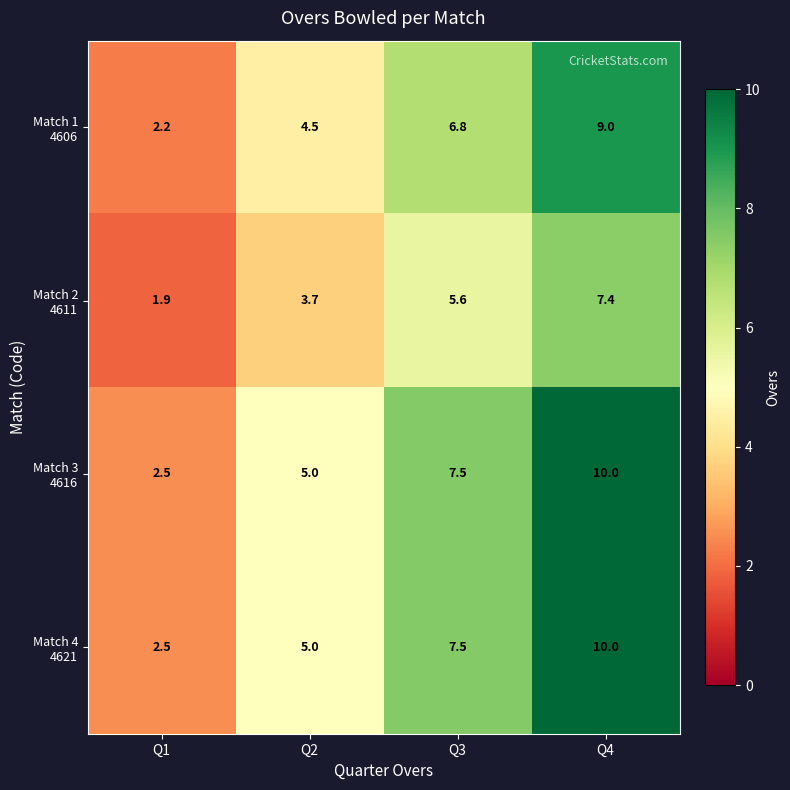

Which category has the lowest value across all series?

Q1